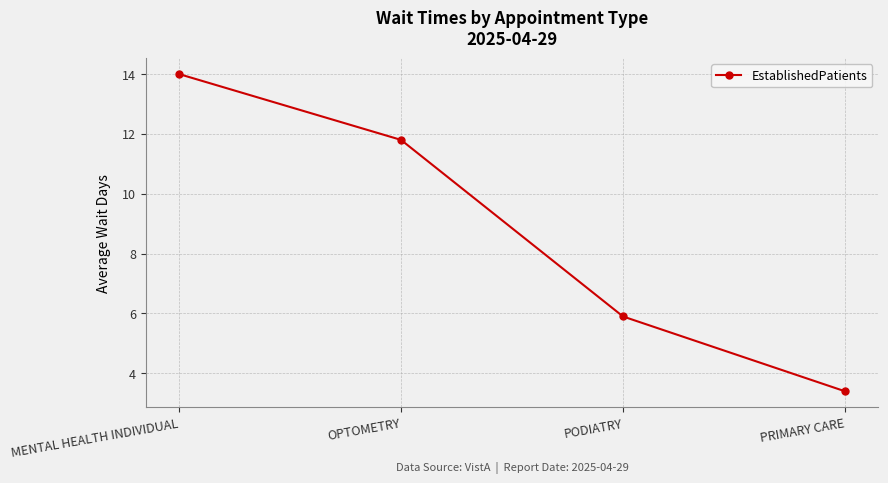

Reading left to right, transcribe all the data shown in this chart.

MENTAL HEALTH INDIVIDUAL=14.0	OPTOMETRY=11.8	PODIATRY=5.9	PRIMARY CARE=3.4